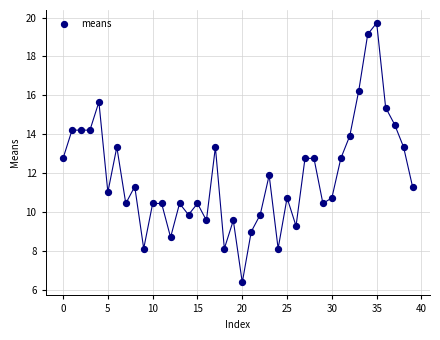

What is the range of Y values (max minus min)?

13.3